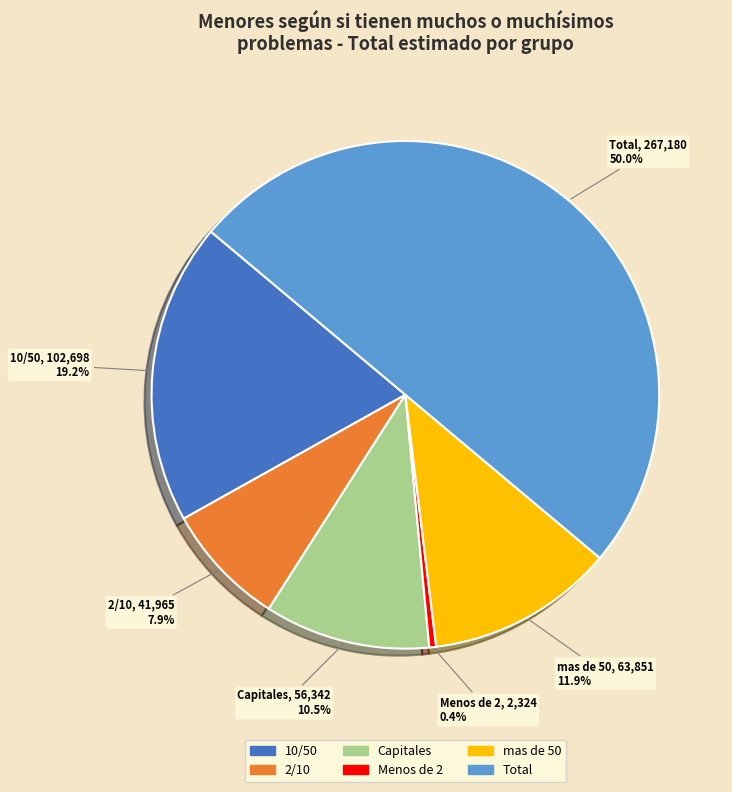

Rank the categories by value from highest to lowest.

Total, 10/50, mas de 50, Capitales, 2/10, Menos de 2